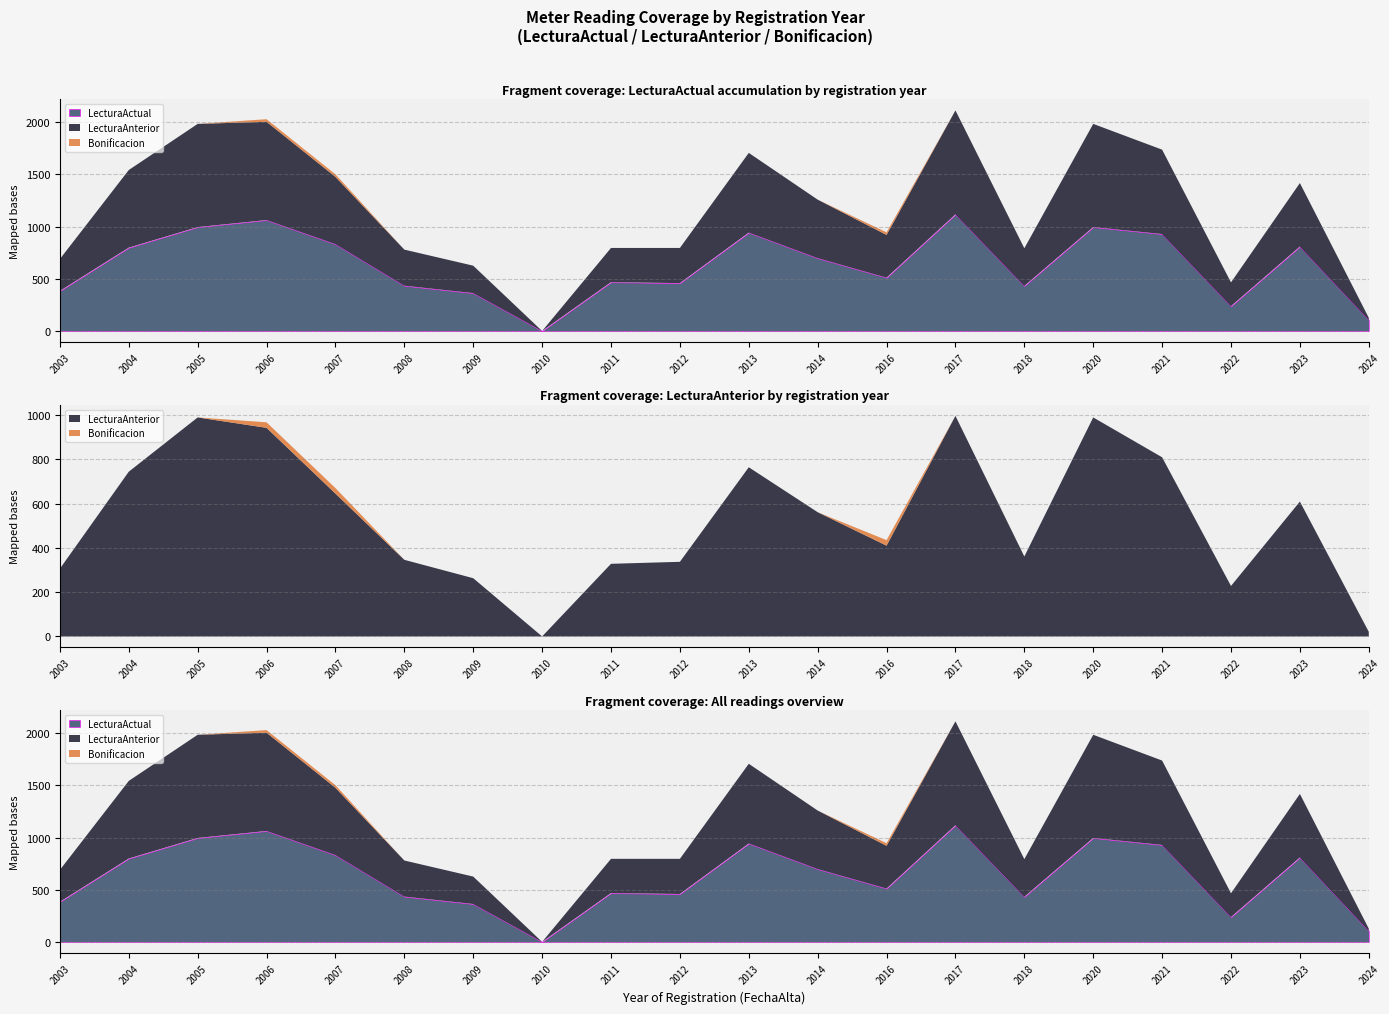

Reading left to right, list all the values displayed in this chart.

LecturaActual: 2003=384	2004=799	2005=996	2006=1063	2007=832	2008=434	2009=363	2010=0	2011=468	2012=459	2013=943	2014=698	2016=511	2017=1118	2018=432	2020=996	2021=929	2022=238	2023=809	2024=106
LecturaAnterior: 2003=306	2004=744	2005=989	2006=942	2007=645	2008=346	2009=263	2010=0	2011=328	2012=337	2013=764	2014=561	2016=410	2017=996	2018=361	2020=989	2021=809	2022=228	2023=609	2024=21
Bonificacion: 2003=0	2004=0	2005=0	2006=25	2007=25	2008=0	2009=0	2010=0	2011=0	2012=0	2013=0	2014=0	2016=25	2017=0	2018=0	2020=0	2021=0	2022=0	2023=0	2024=0